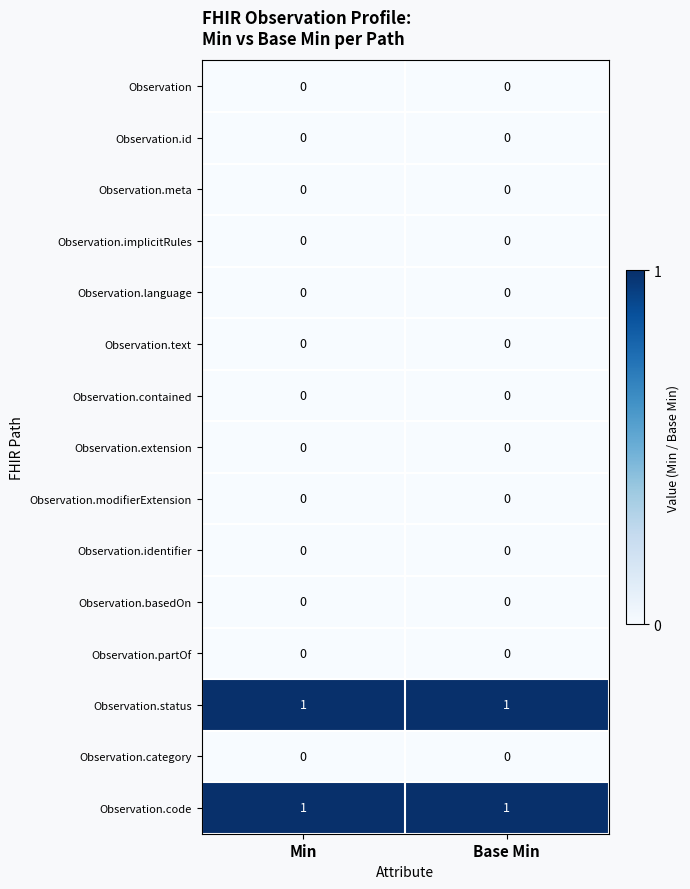

Is it true that Observation.partOf equals 0 at Min?

True